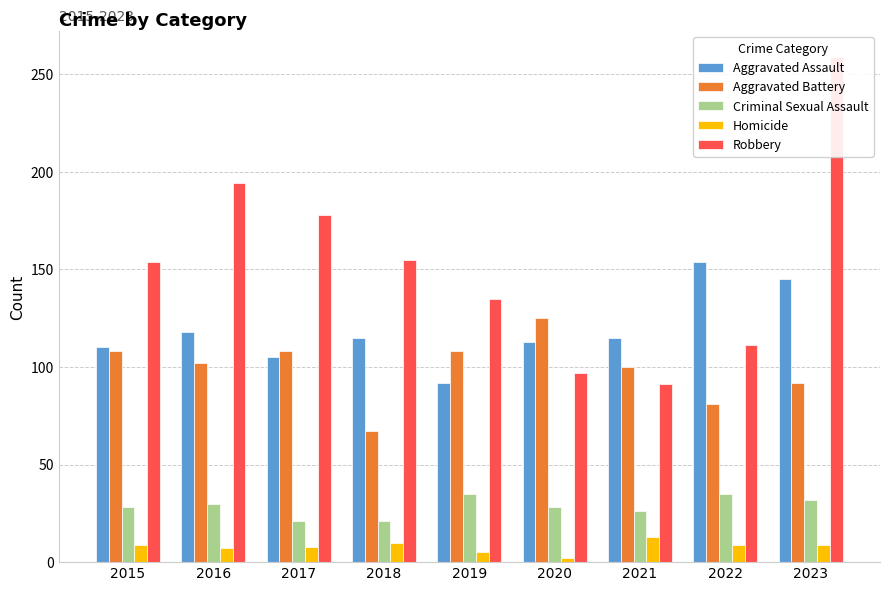

What is the difference between the highest and lowest values at 2022?

145